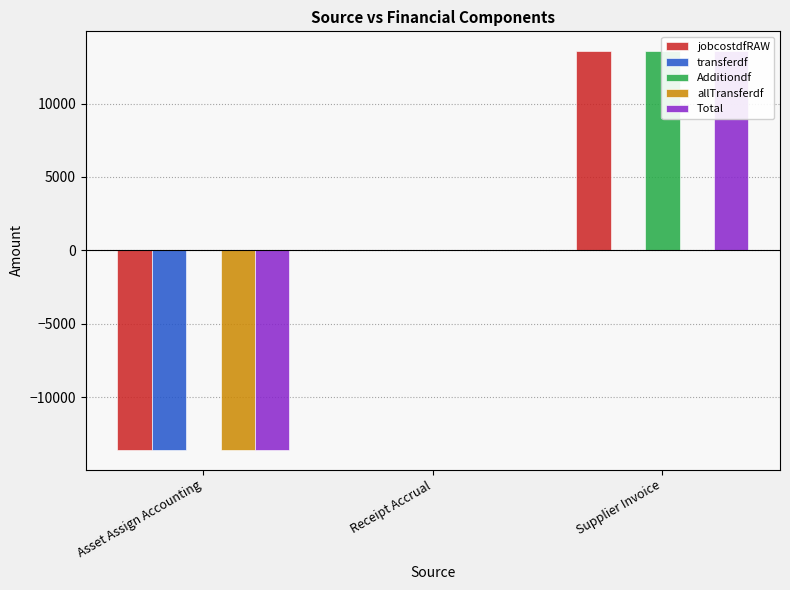

What is the difference between the maximum and minimum values in the Additiondf series?

13560